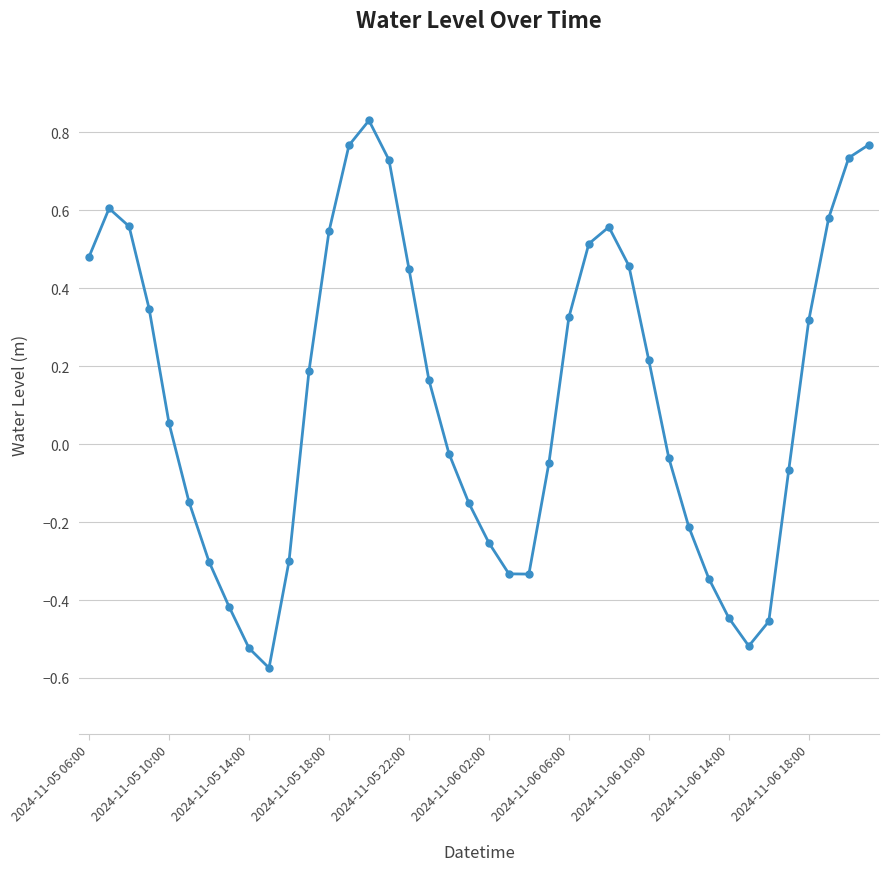

What is the difference between the maximum and minimum values?

1.4